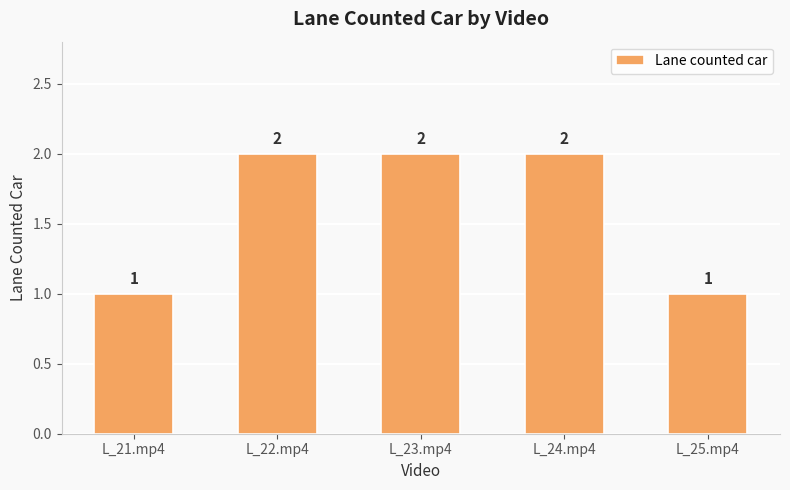

What is the change in value from L_23.mp4 to L_25.mp4?

-1